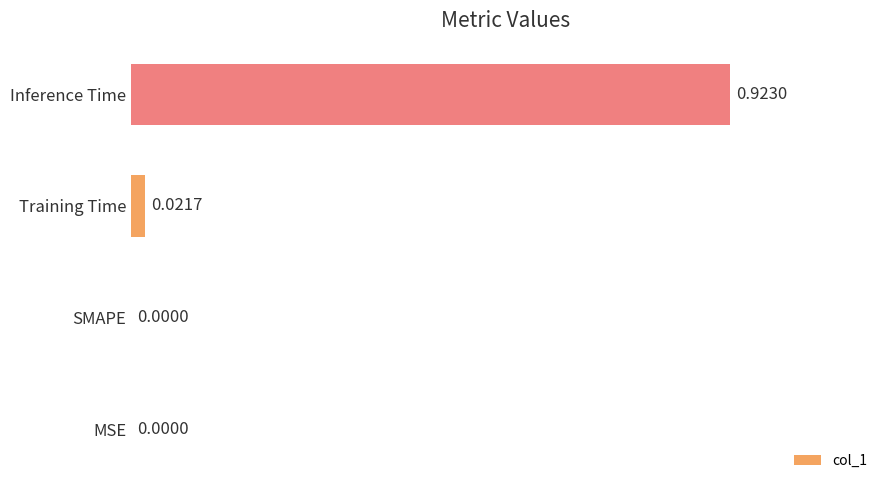

Which label corresponds to the largest value in the chart?

Inference Time